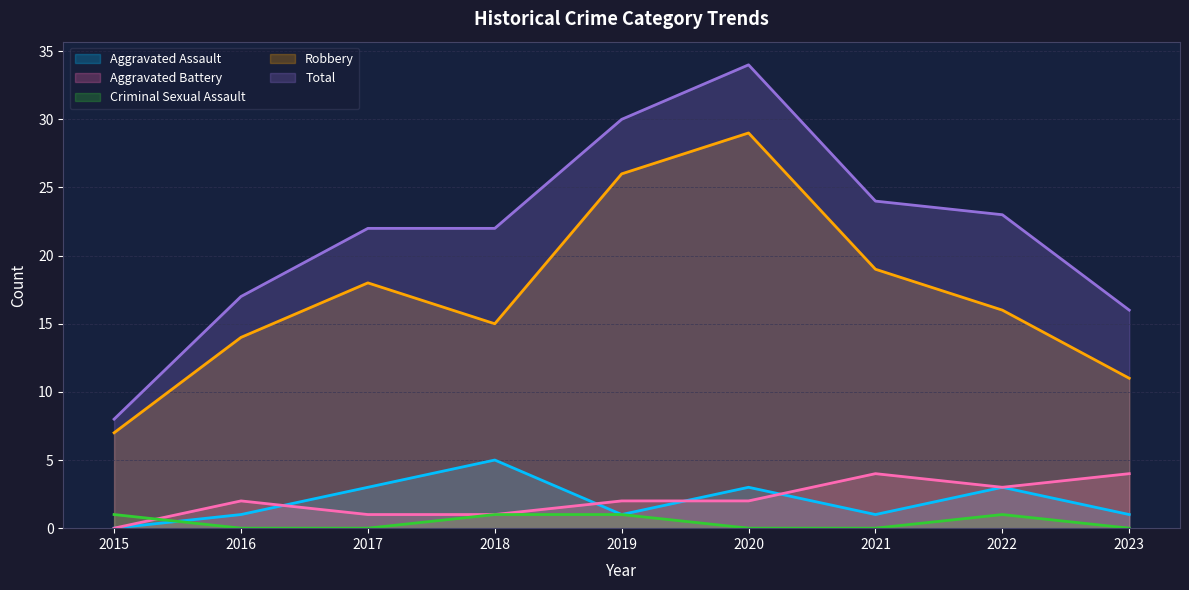

How many data points in Aggravated Assault are less than 1?

1